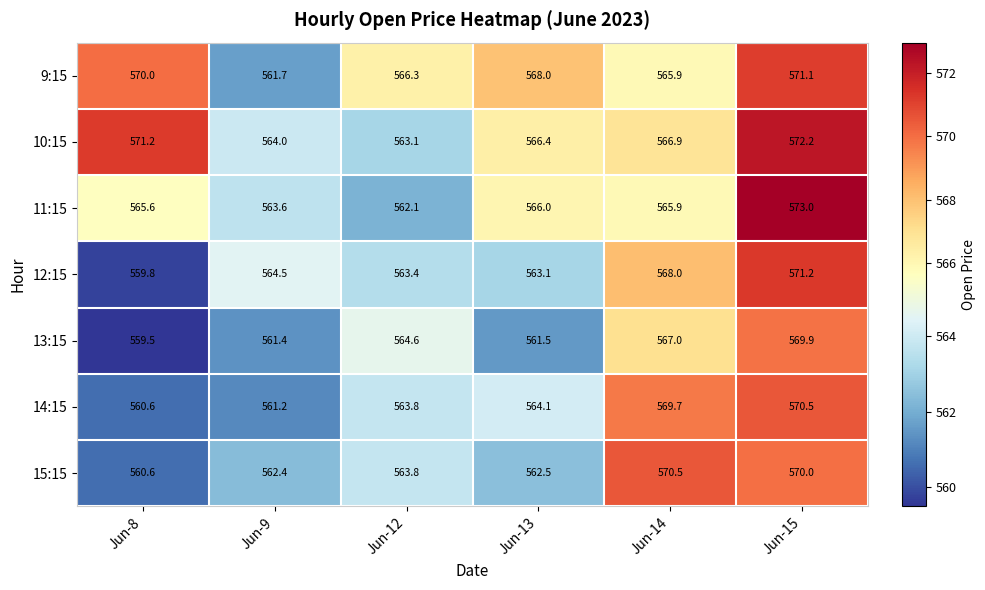

What is the minimum value shown in the chart?

559.5